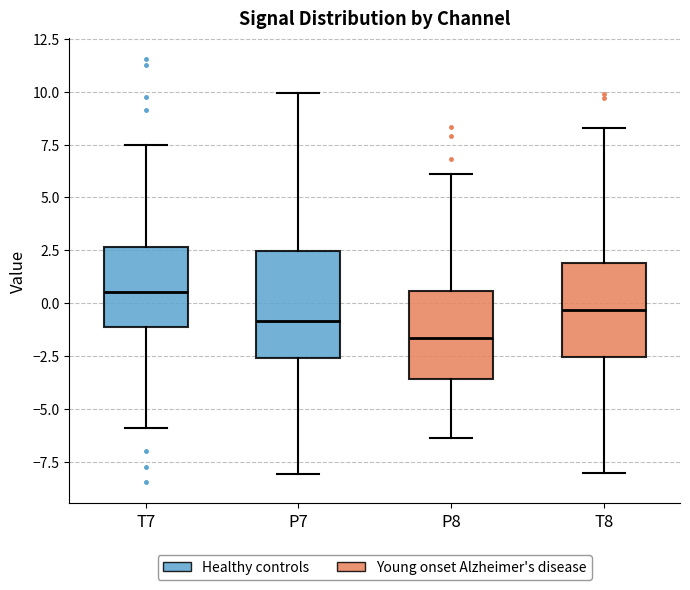

Comparing the boxes themselves (not the whiskers), which one is the tallest?

P7